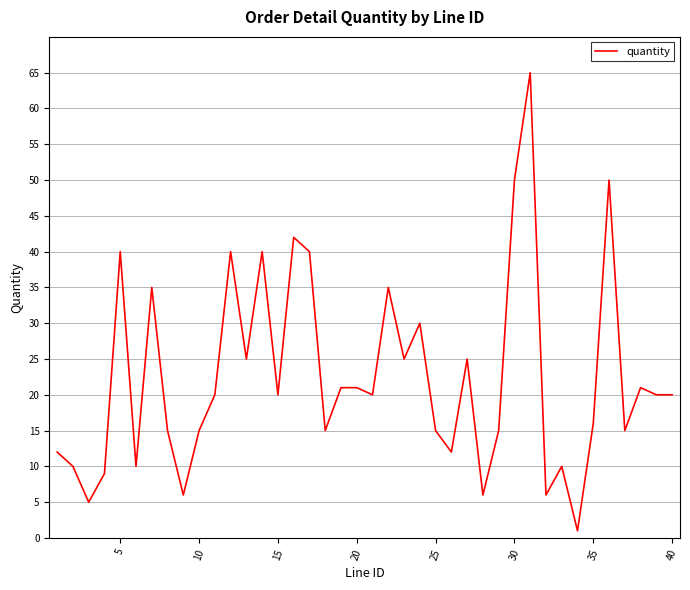

What is the greatest value displayed?

65